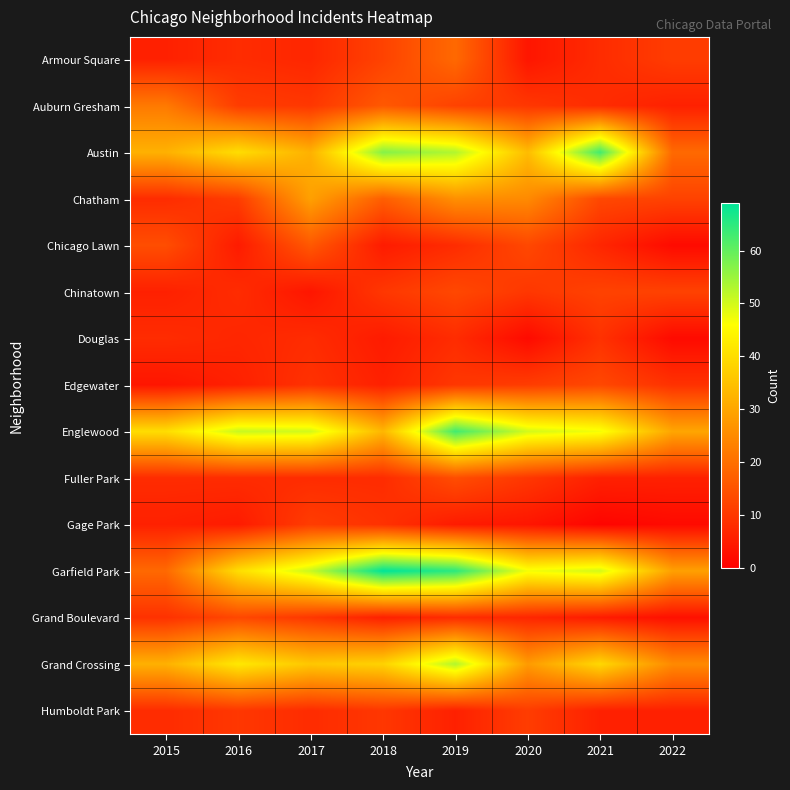

Count the number of categories in the chart.

8